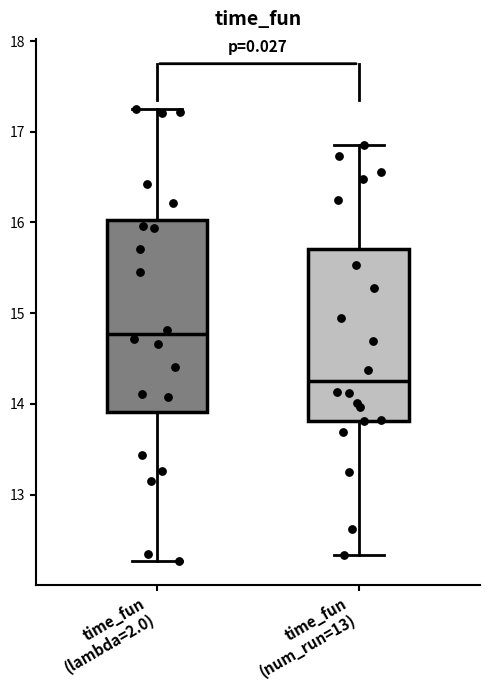

Comparing the boxes themselves (not the whiskers), which one is the tallest?

time_fun (lambda=2.0)